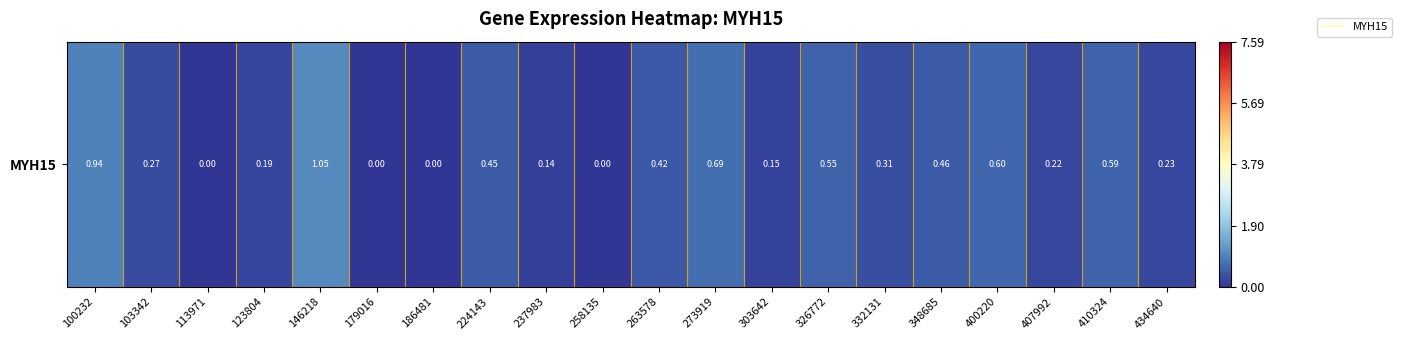

Is it true that the value at 103342 is 0.3?

True